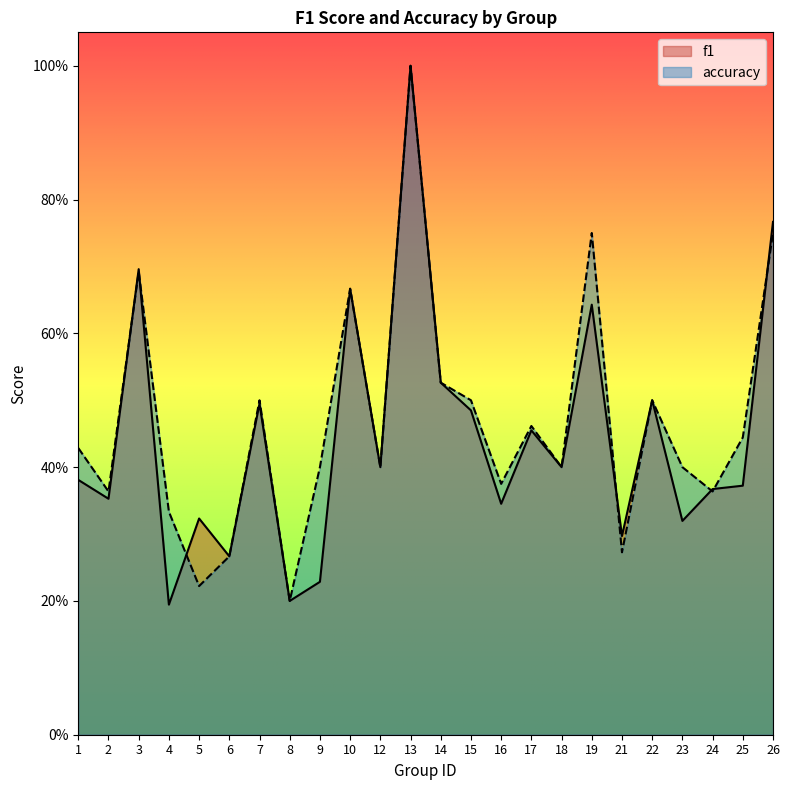

What is the approximate value of accuracy at 18?

0.4